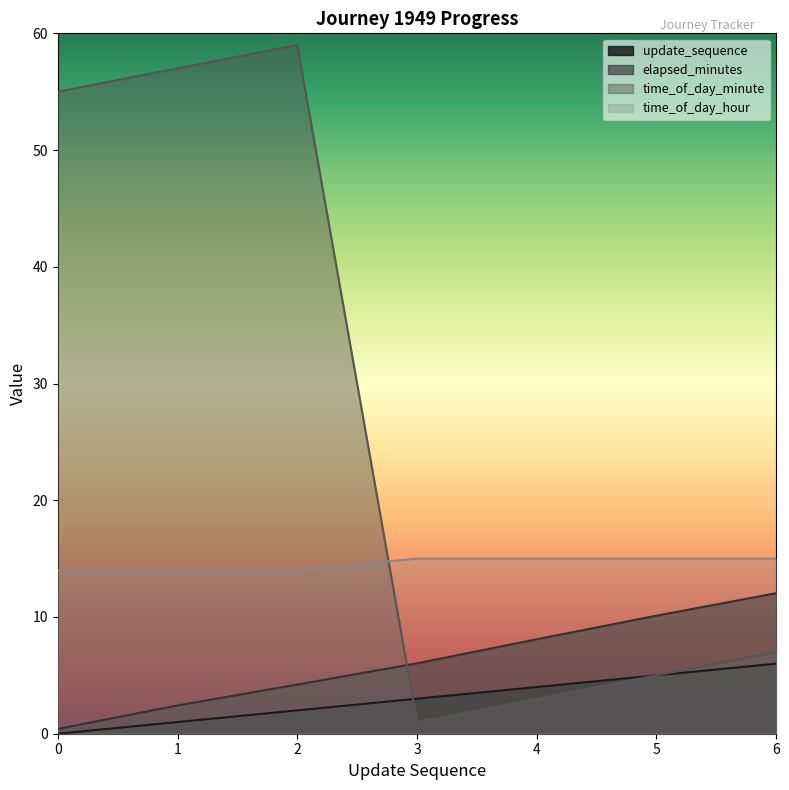

At which category is the sum across all series the highest?

2